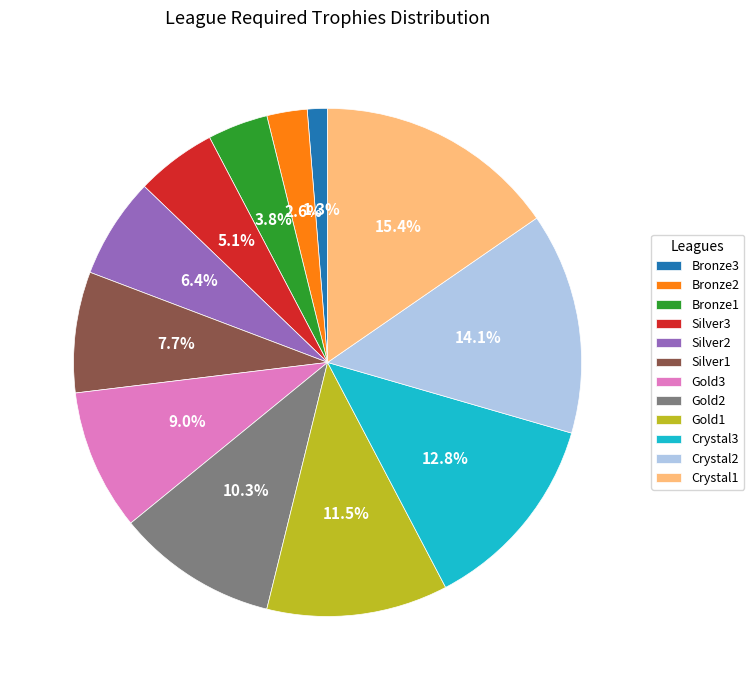

To the nearest percent, what percentage of the pie is Bronze1?

4%